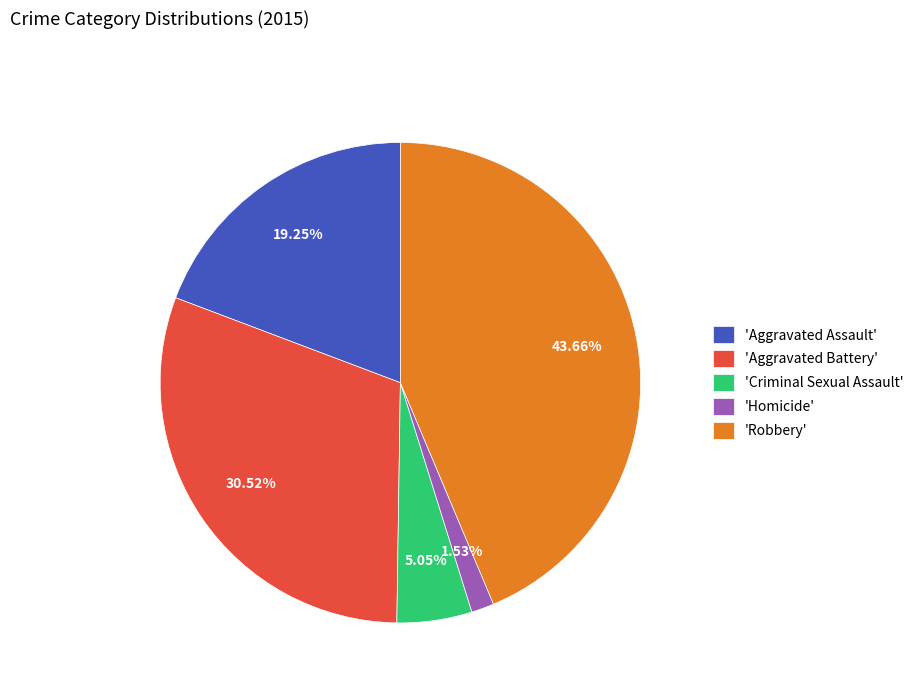

Is the sum of 'Criminal Sexual Assault' and 'Aggravated Assault' greater than half?

No